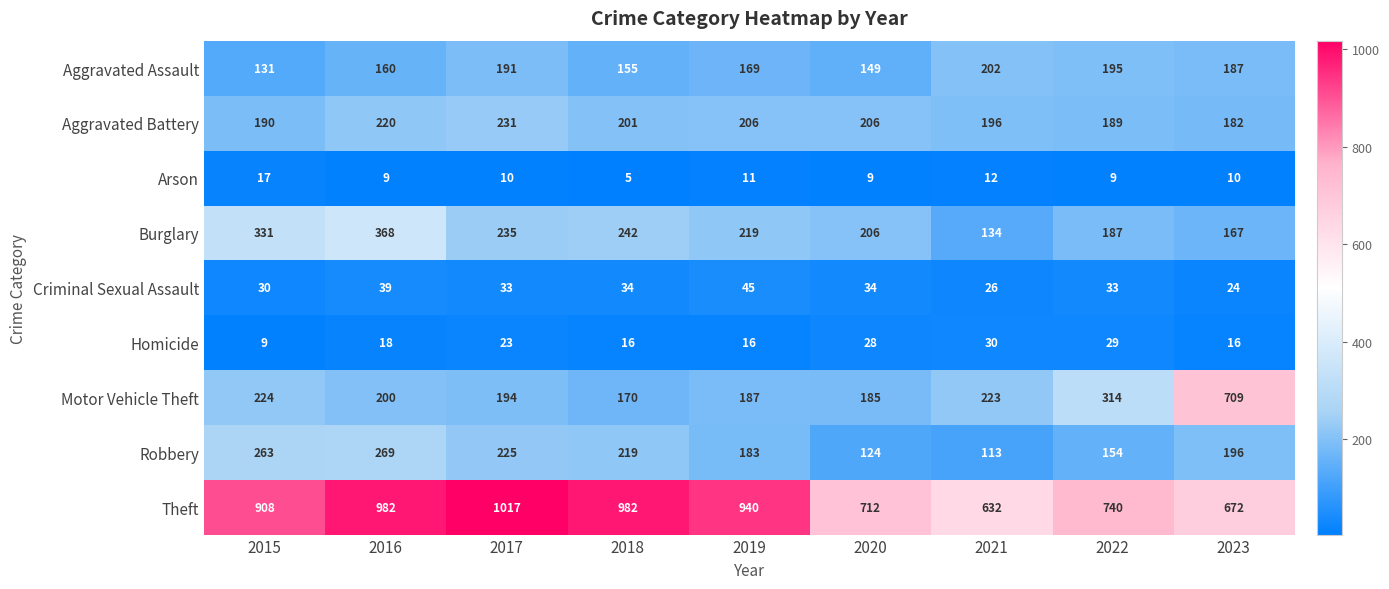

At how many categories does at least one series exceed 879?

5